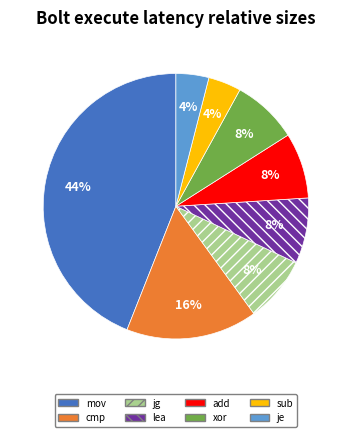

To the nearest percent, what portion does sub represent?

4%